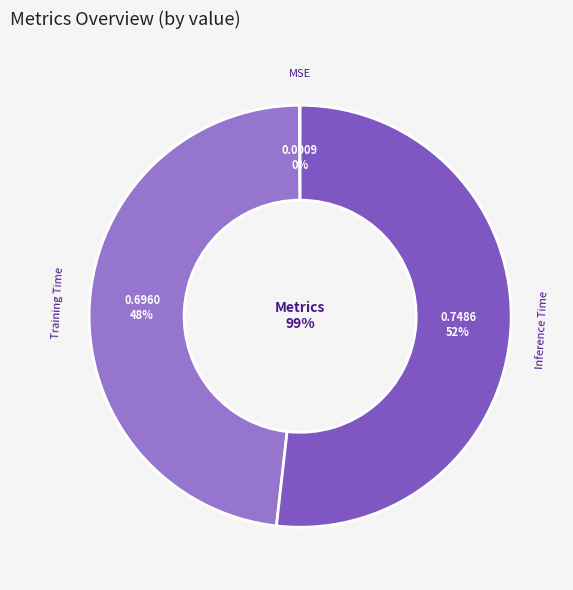

Combined, do Training Time and MSE account for over 50%?

No